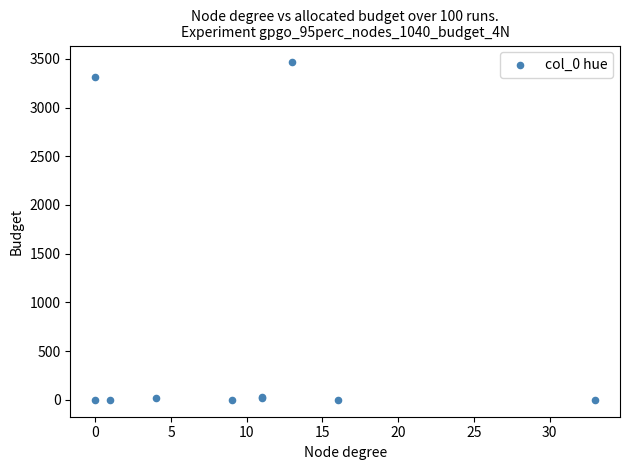

What Y value in the scatter plot is closest to 1731?

3316